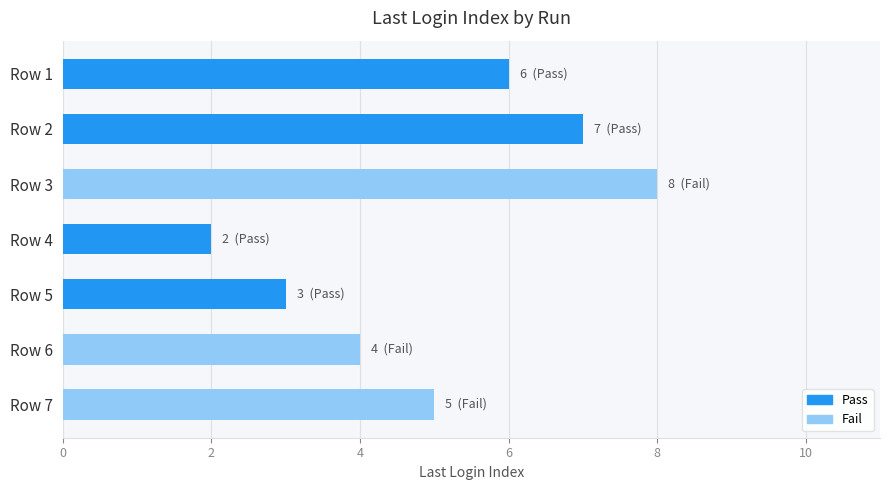

The value at Row 4 is 1. True or false?

False